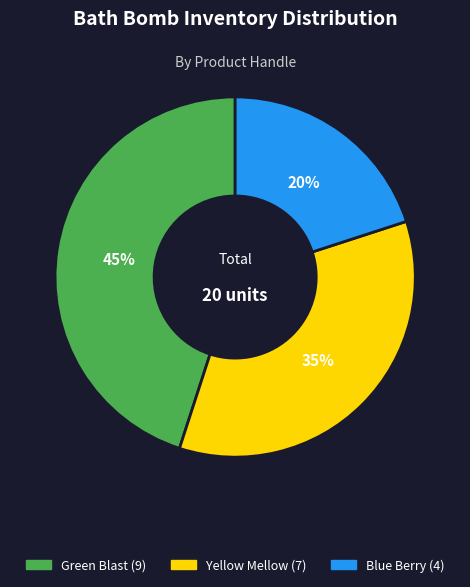

Is there a majority slice in this chart?

No